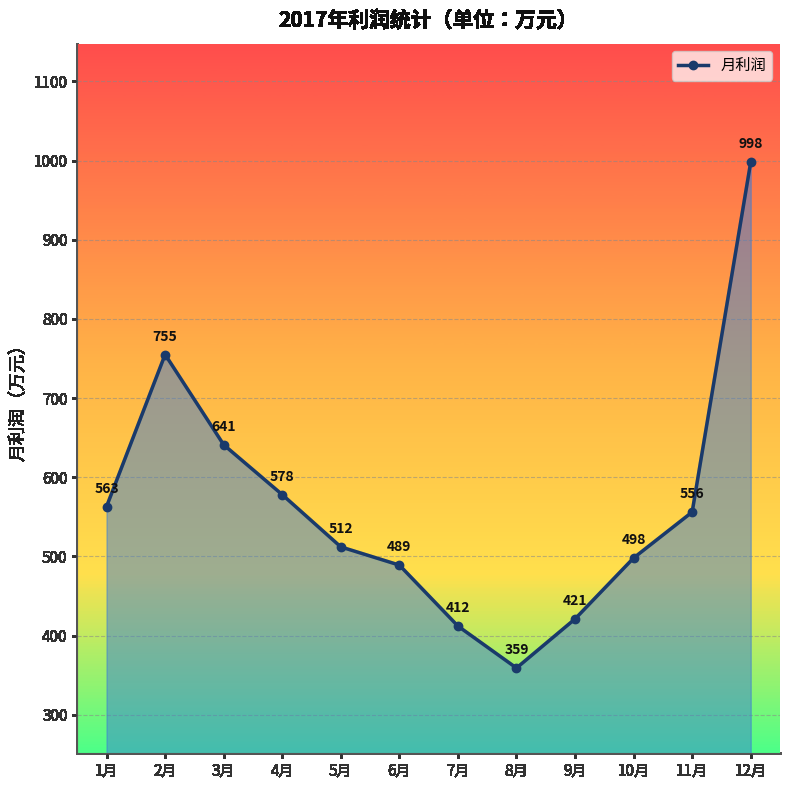

At which category does the chart reach its peak across all series?

12月